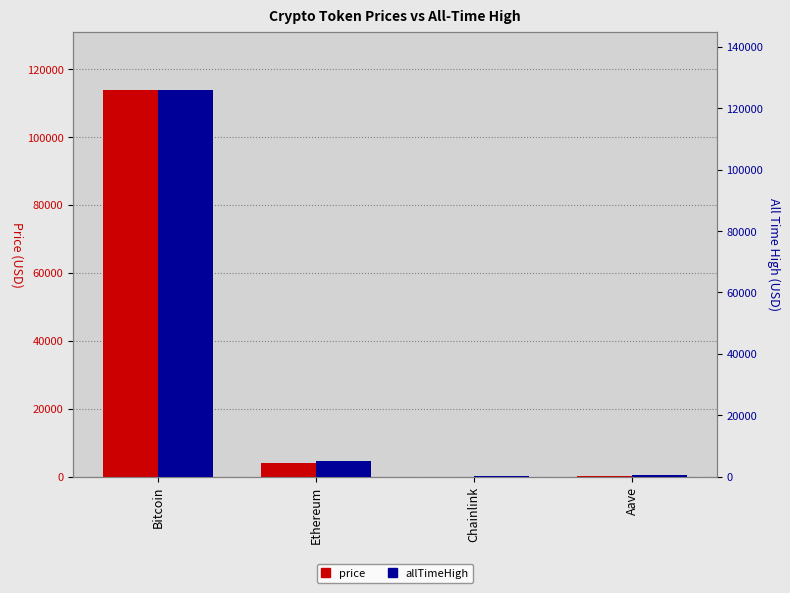

List the labels in order of allTimeHigh value, smallest first.

Chainlink, Aave, Ethereum, Bitcoin